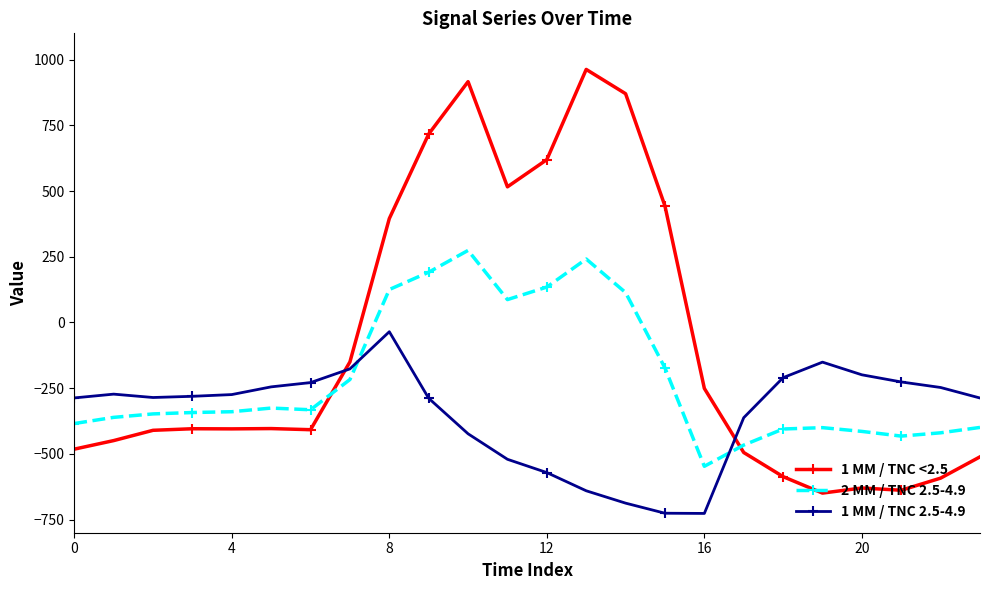

Which series has the largest total across all categories?

1 MM / TNC <2.5